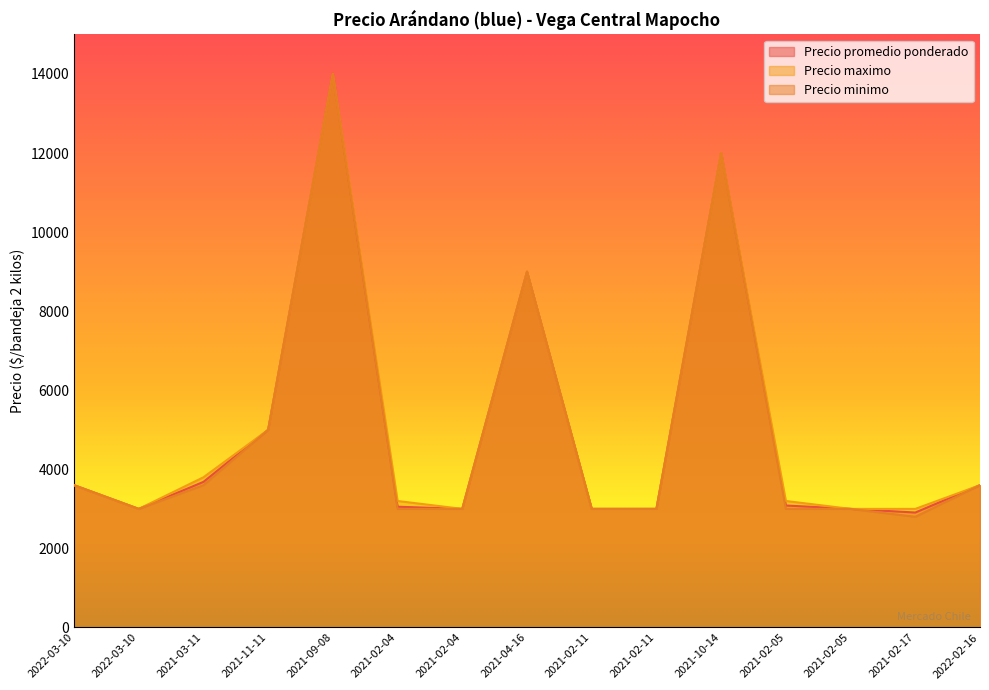

What is the value of the Precio maximo point at the 14th from the left?

3000